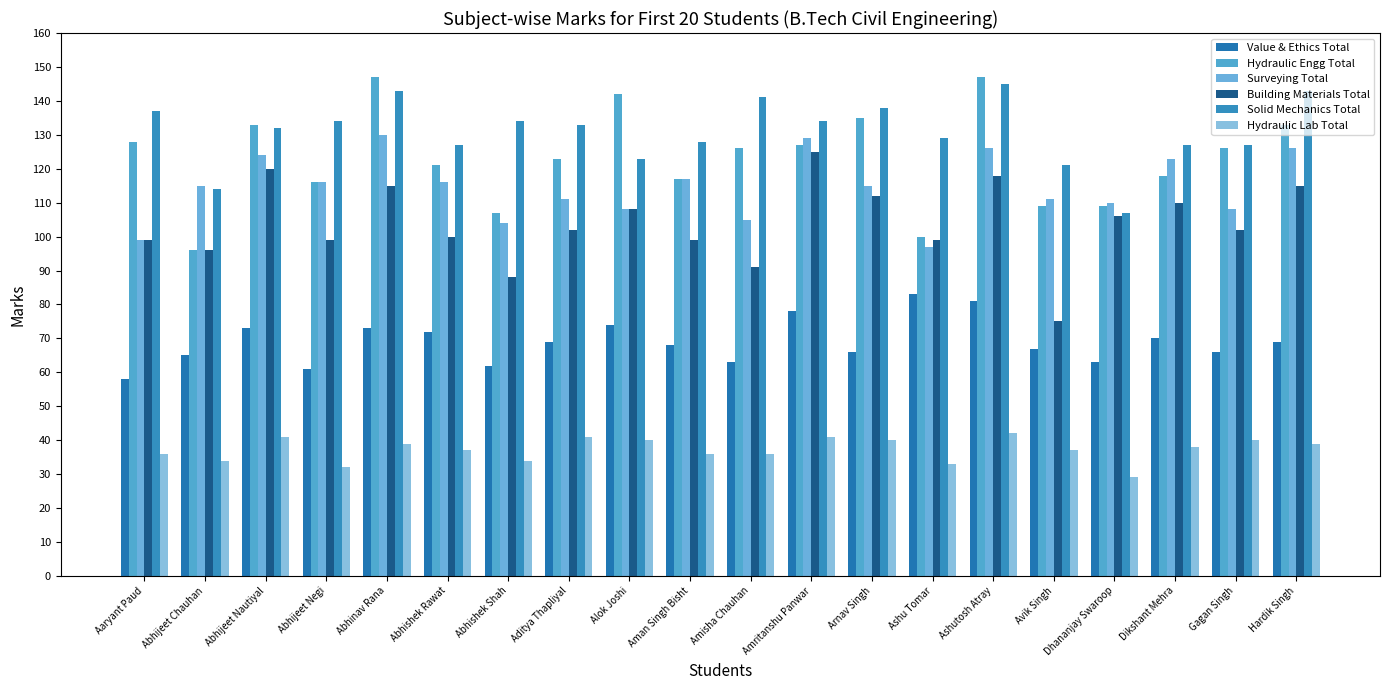

Rank the series by their maximum value, from lowest to highest.

Hydraulic Lab Total, Value & Ethics Total, Building Materials Total, Surveying Total, Solid Mechanics Total, Hydraulic Engg Total